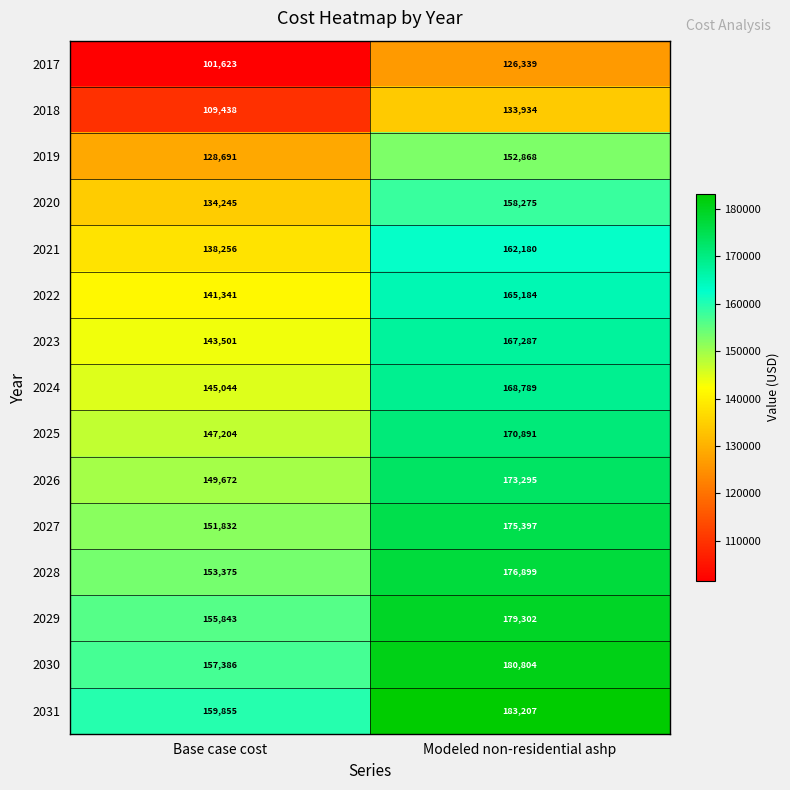

True or false: 2022 has a value of 165184 at Modeled non-residential ashp.

True